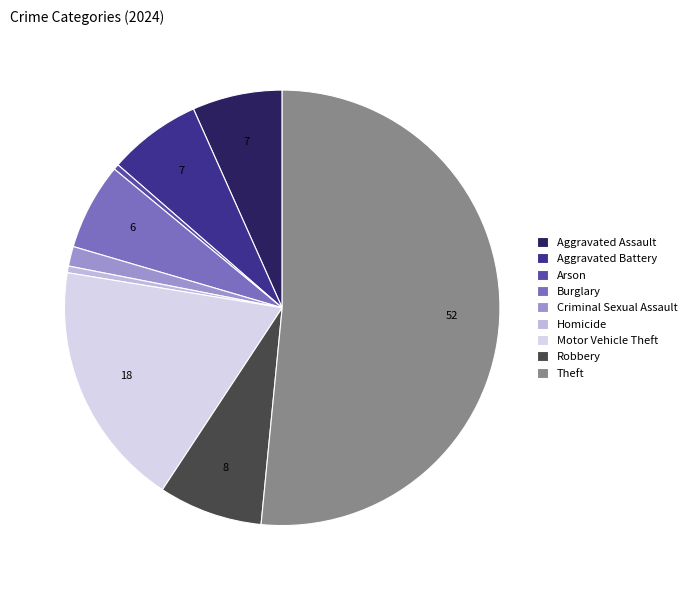

Count the number of slices in the pie.

9